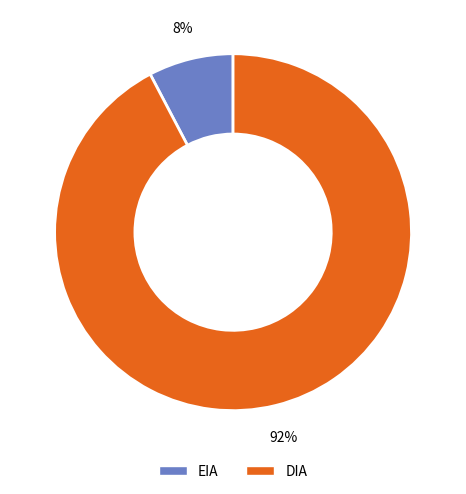

Between DIA and EIA, which is larger?

DIA